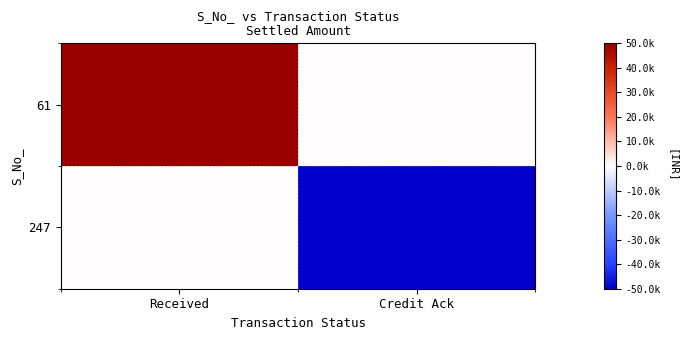

Reading left to right, extract all data points from this chart.

61: Received=50000	Credit Ack=0
247: Received=0	Credit Ack=-50000